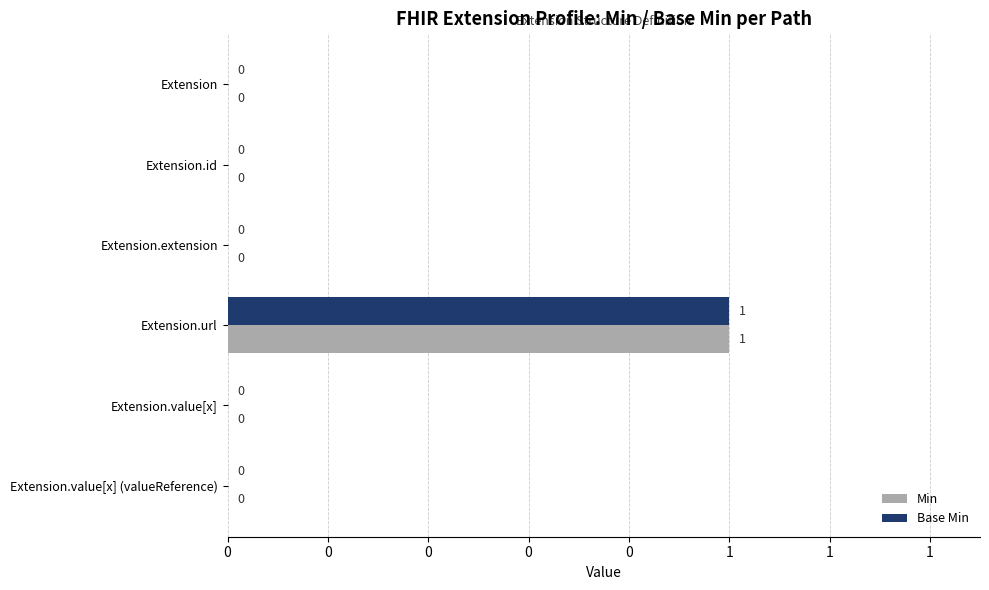

What are all the series names shown in the legend?

Min, Base Min